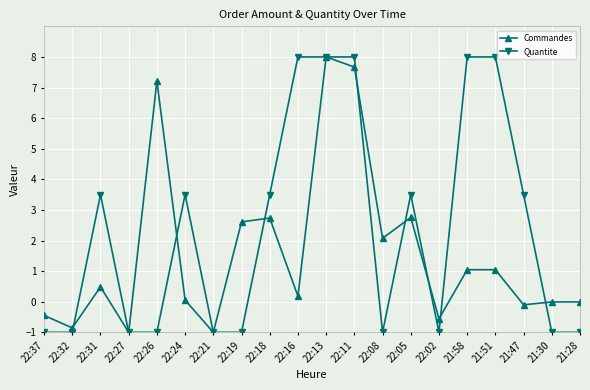

Which series ends up on top after the final intersection of Quantite and Commandes?

Commandes